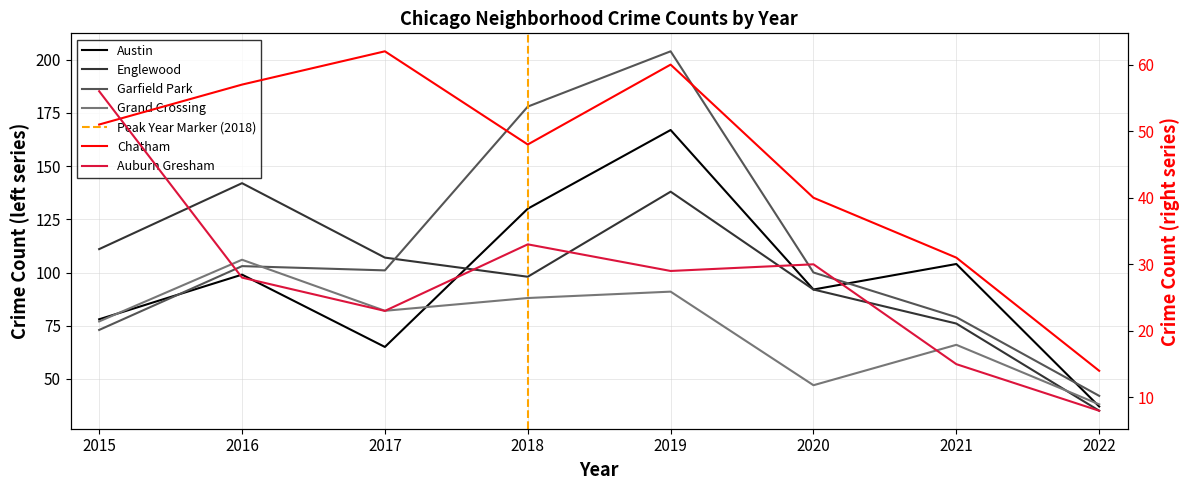

What is the value of the Grand Crossing point at the 2nd from the left?

106